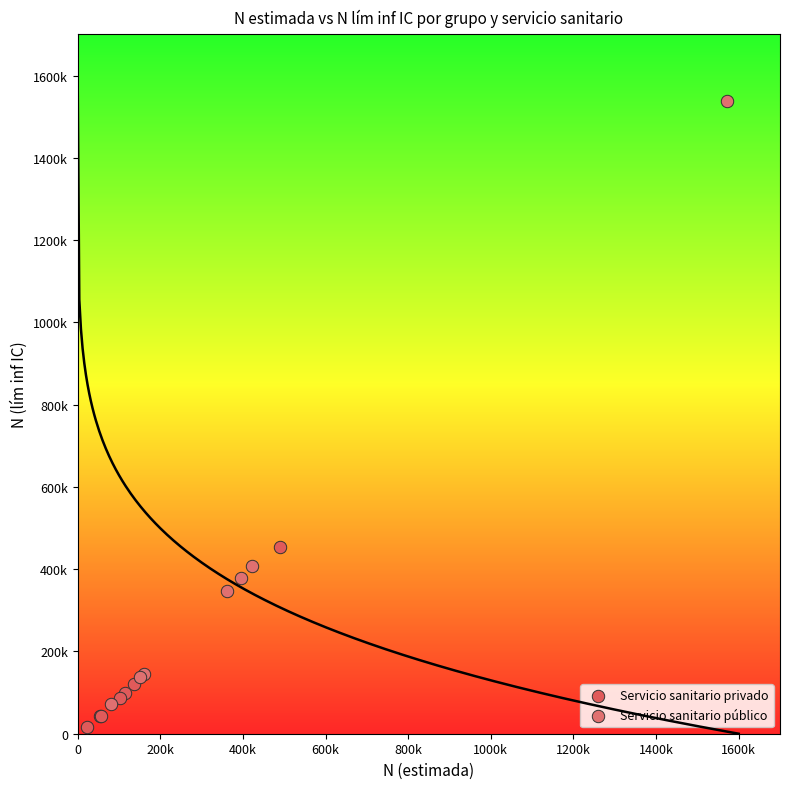

What are all the series names shown in the legend?

Servicio sanitario privado, Servicio sanitario público